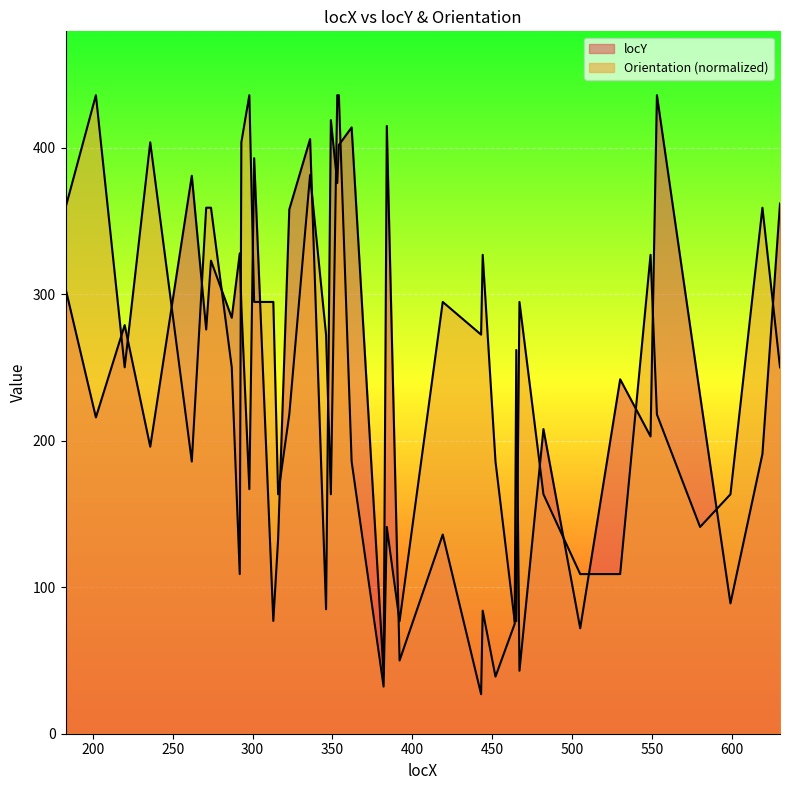

At which category does the chart reach its minimum across all series?

443